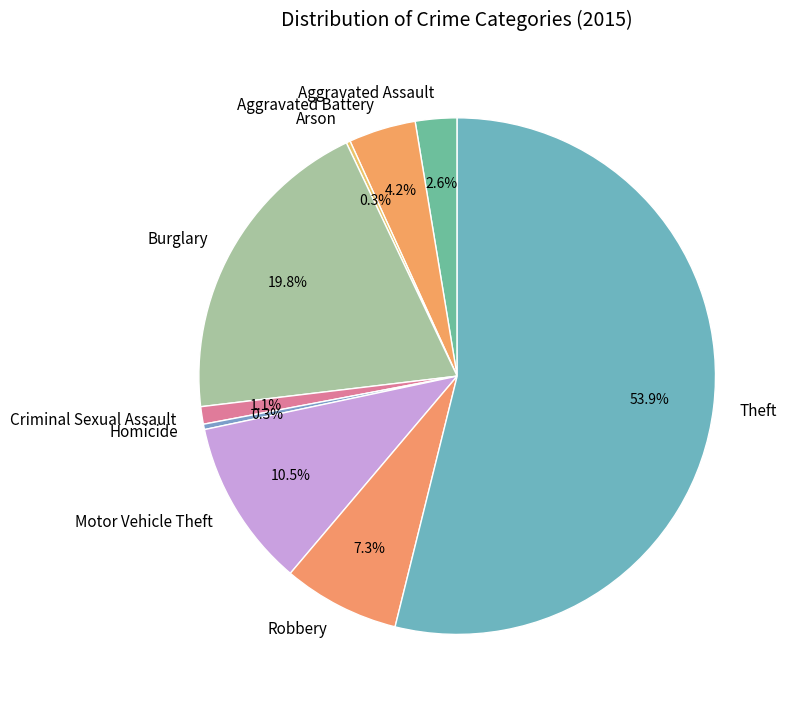

Is there a majority slice in this chart?

Yes